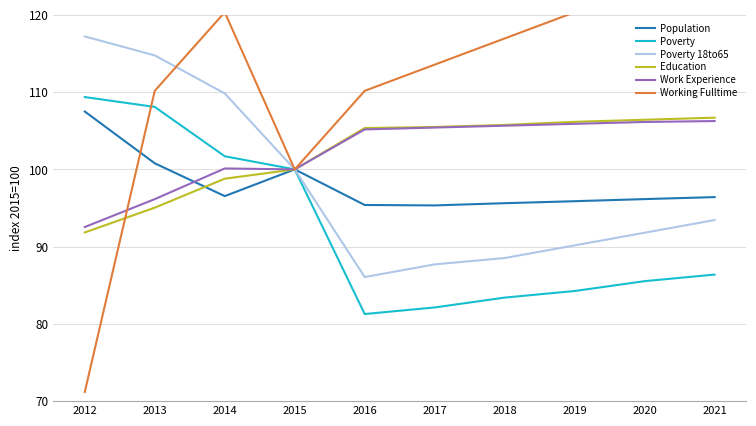

How many data points in Poverty 18to65 are less than 93?

5